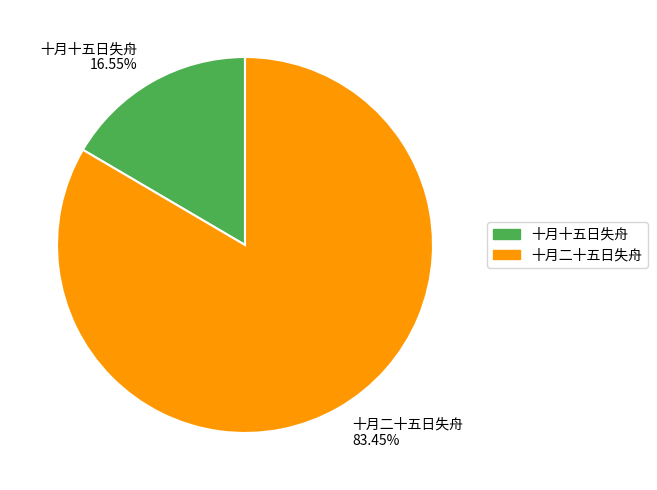

What is the total percentage of 十月二十五日失舟 and 十月十五日失舟?

100.0%